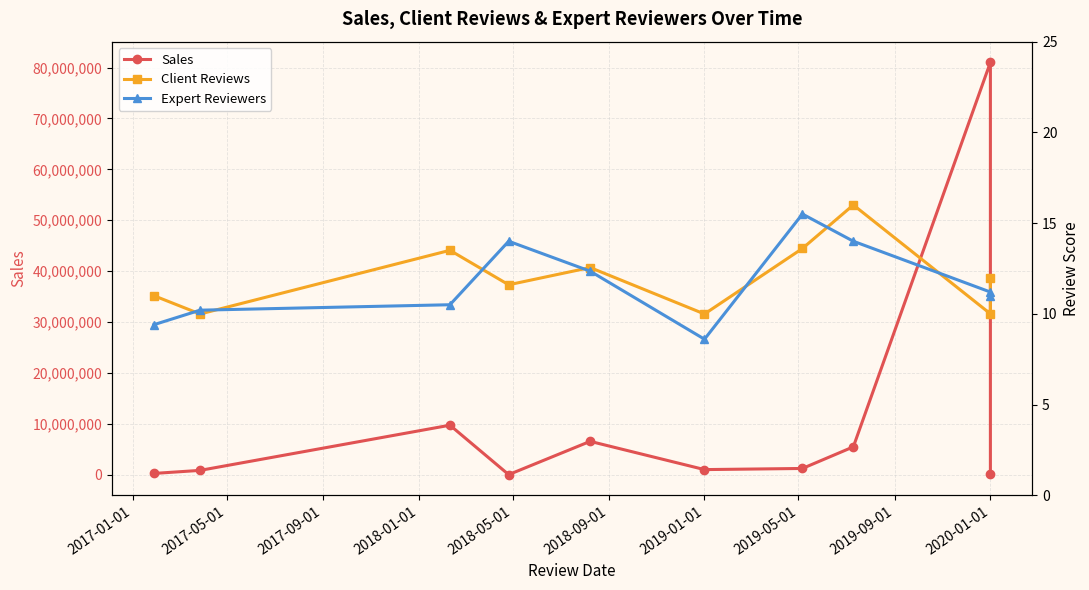

True or false: Sales has more than 0 interior local peaks.

True